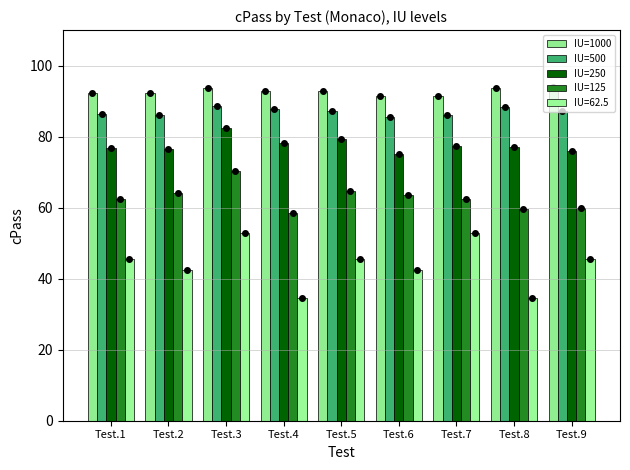

Count the number of data series in this chart.

5